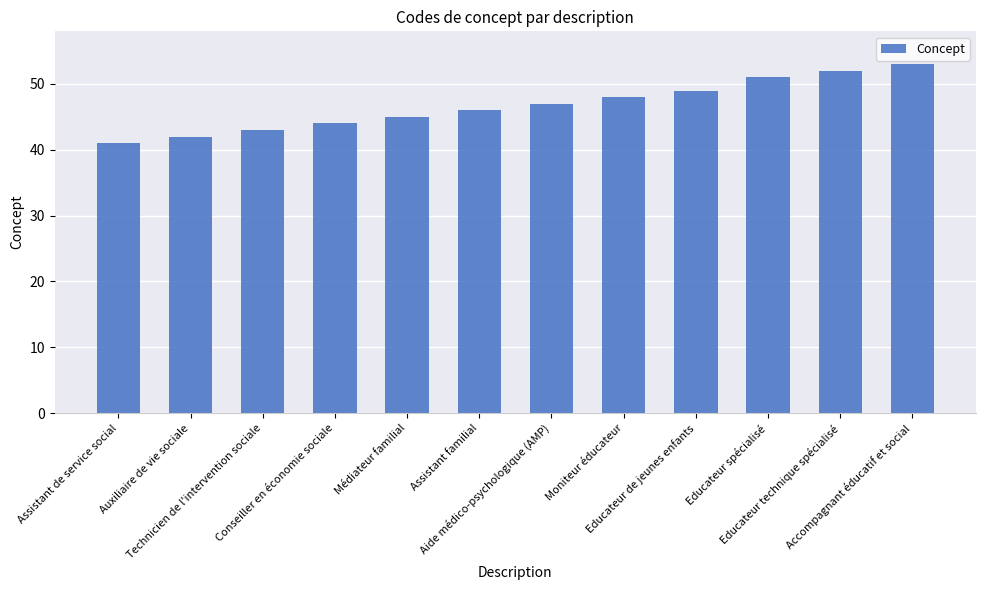

What is the change in value from Conseiller en économie sociale to Médiateur familial?

+1